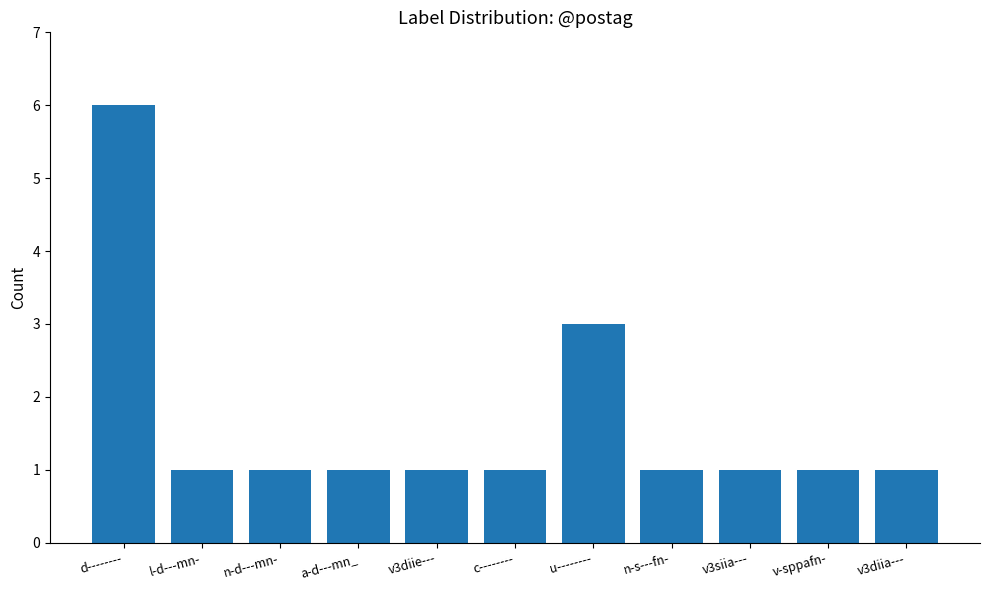

Approximately how many times larger is the value at n-s---fn- compared to v3siia---?

1.0